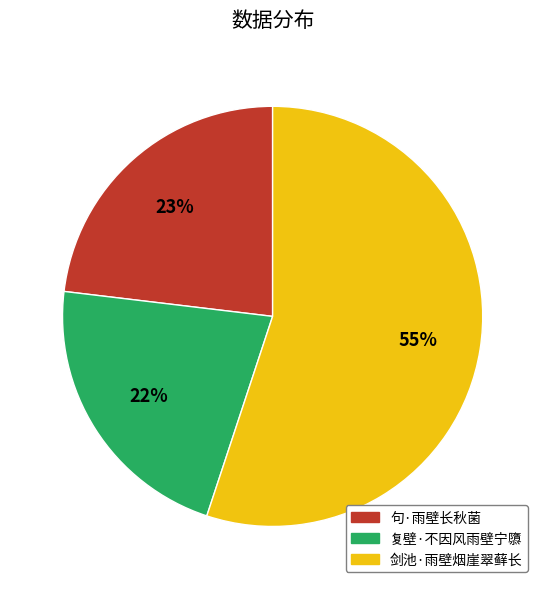

Which category accounts for the majority?

剑池·雨壁烟崖翠藓长